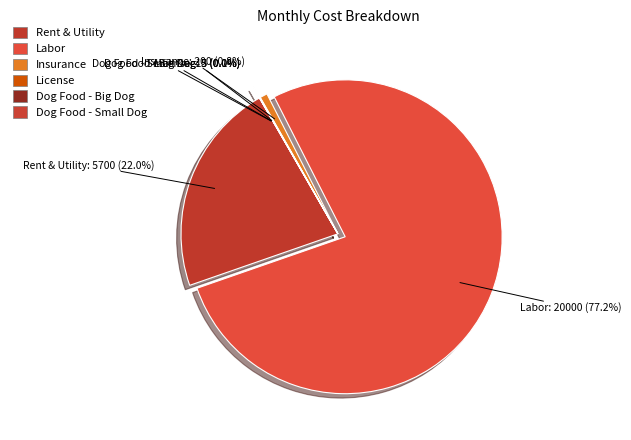

Between Insurance and Dog Food - Big Dog, which is larger?

Insurance